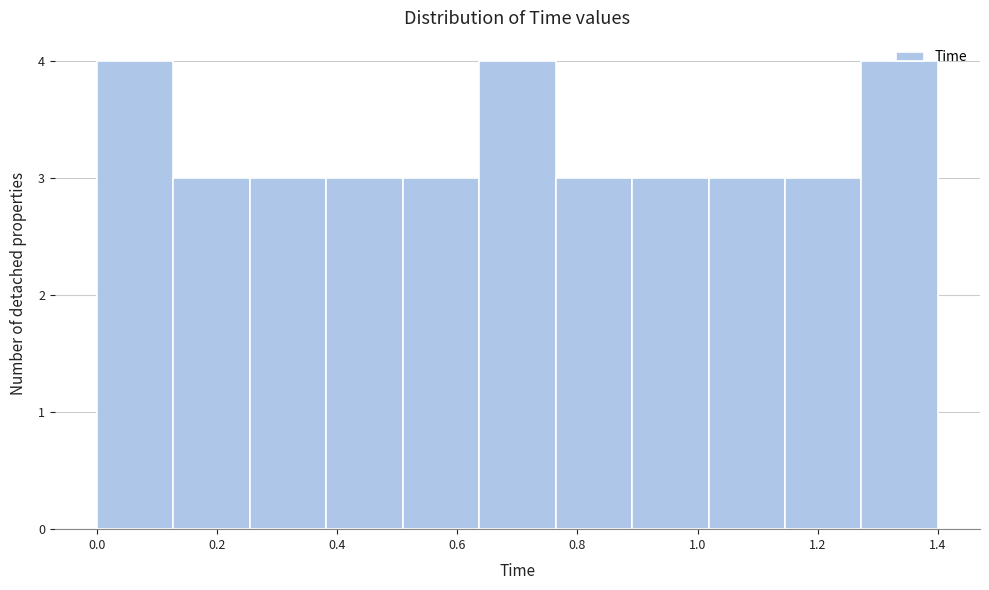

Reading left to right, transcribe this chart: for each bar, give the range it covers on the x-axis and its height. Neither the bar edges nor the heights are printed on the chart, so give them approximately, as read against the axes.

0.00 to 0.12: 4
0.12 to 0.26: 3
0.26 to 0.38: 3
0.38 to 0.50: 3
0.50 to 0.64: 3
0.64 to 0.76: 4
0.76 to 0.90: 3
0.90 to 1.02: 3
1.02 to 1.14: 3
1.14 to 1.28: 3
1.28 to 1.40: 4